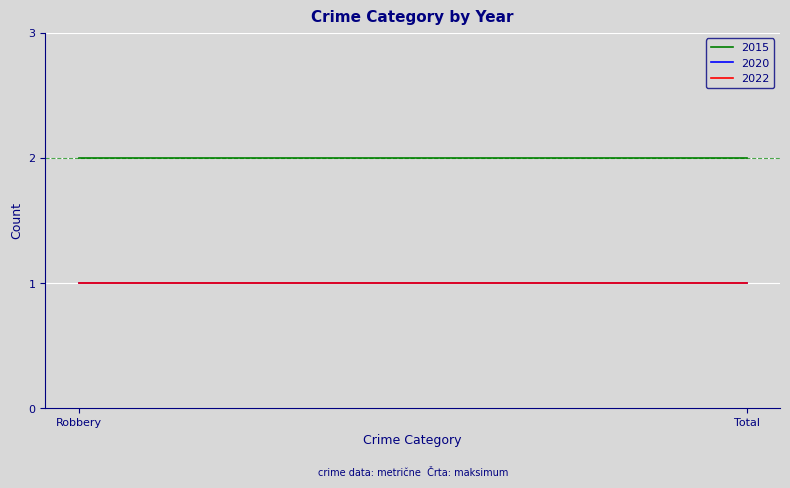

The value of 2020 at Robbery is 2. True or false?

False